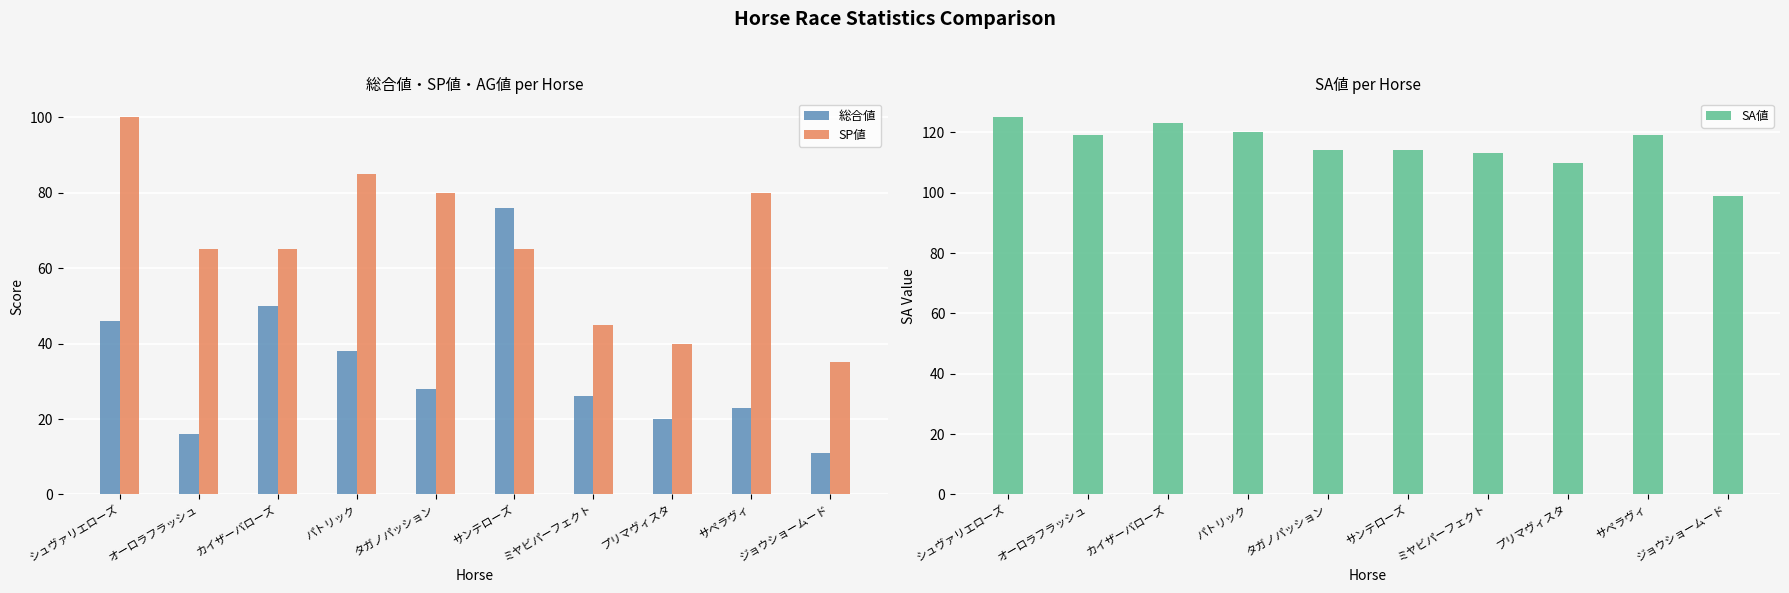

The SP値 series shows 65 at オーロラフラッシュ. True or false?

True